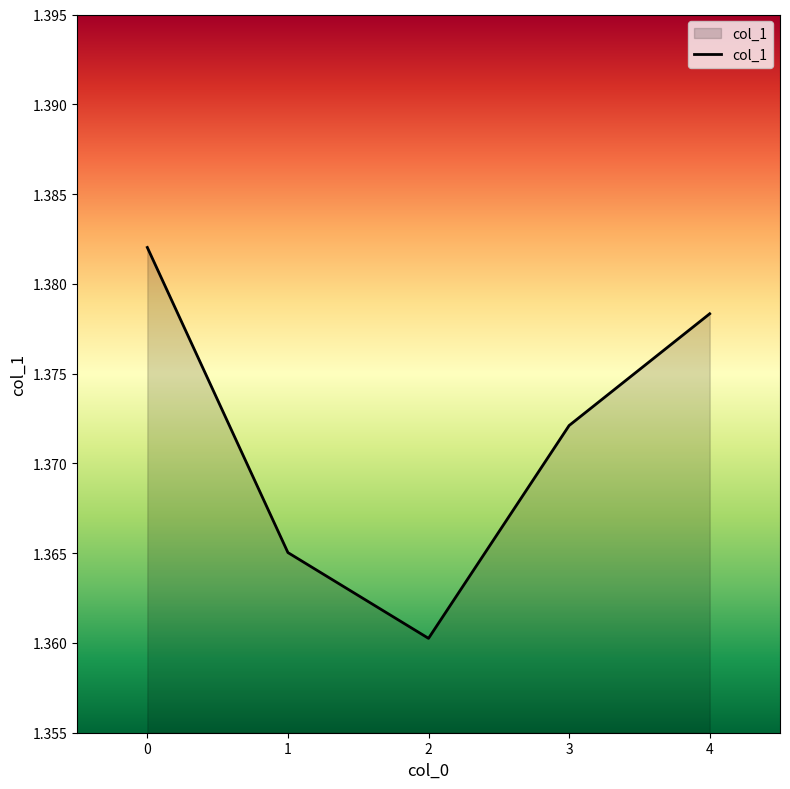

The chart shows a value of 0.9 at 1. True or false?

False